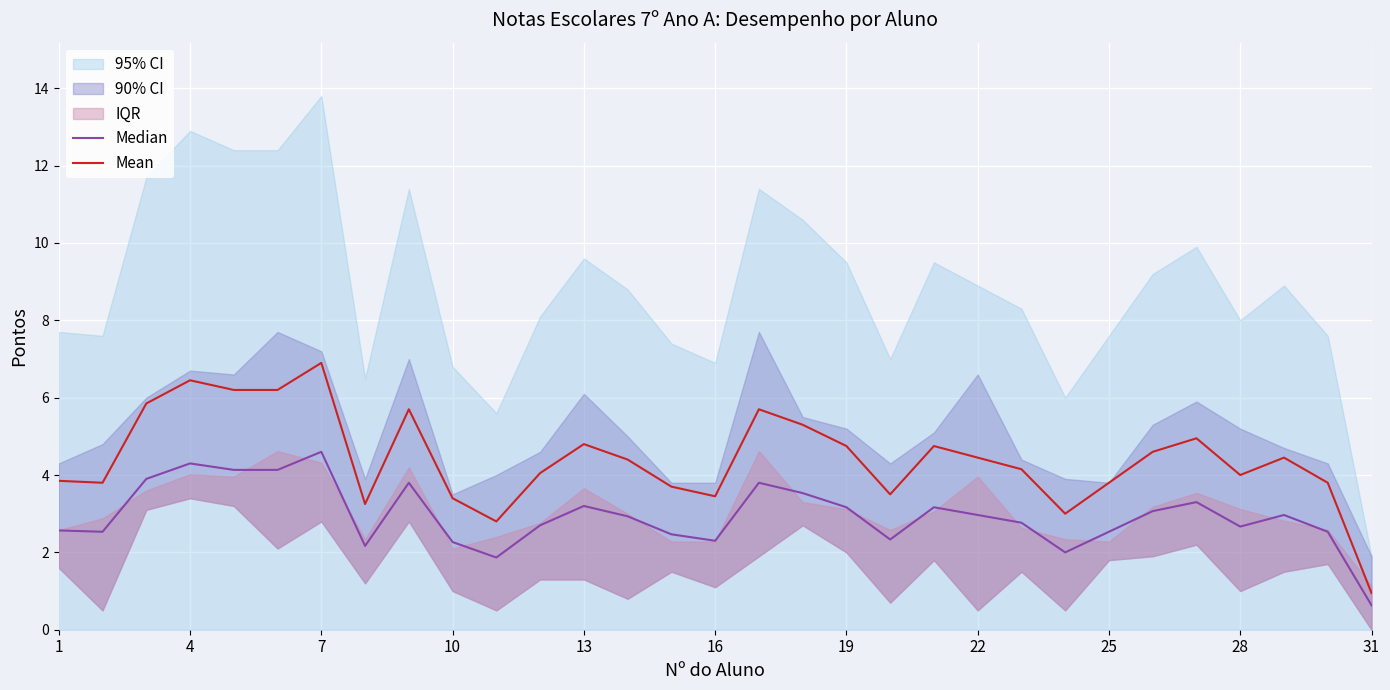

True or false: Mean has a value of 6.5 at 4.

True